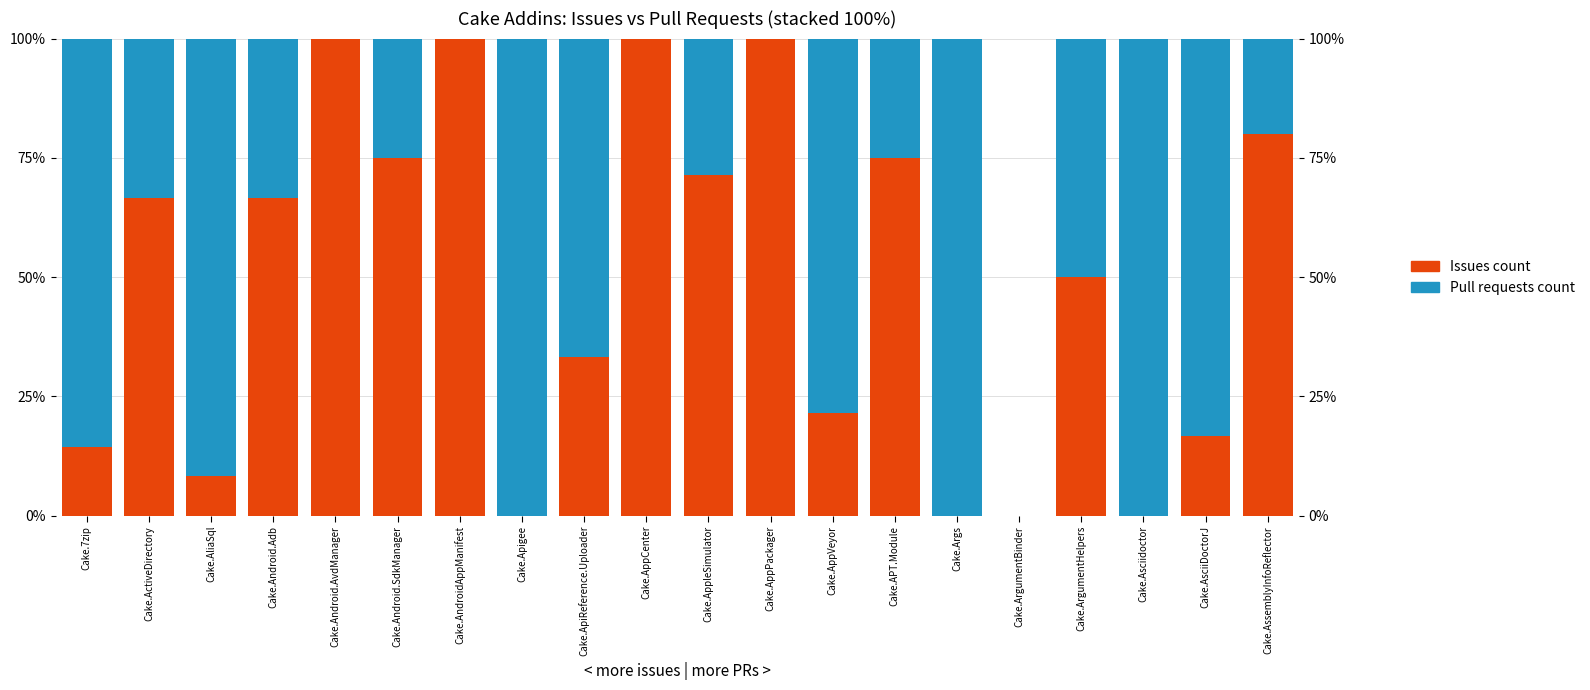

Which series changed the most between Cake.AppVeyor and Cake.AssemblyInfoReflector?

Pull requests count